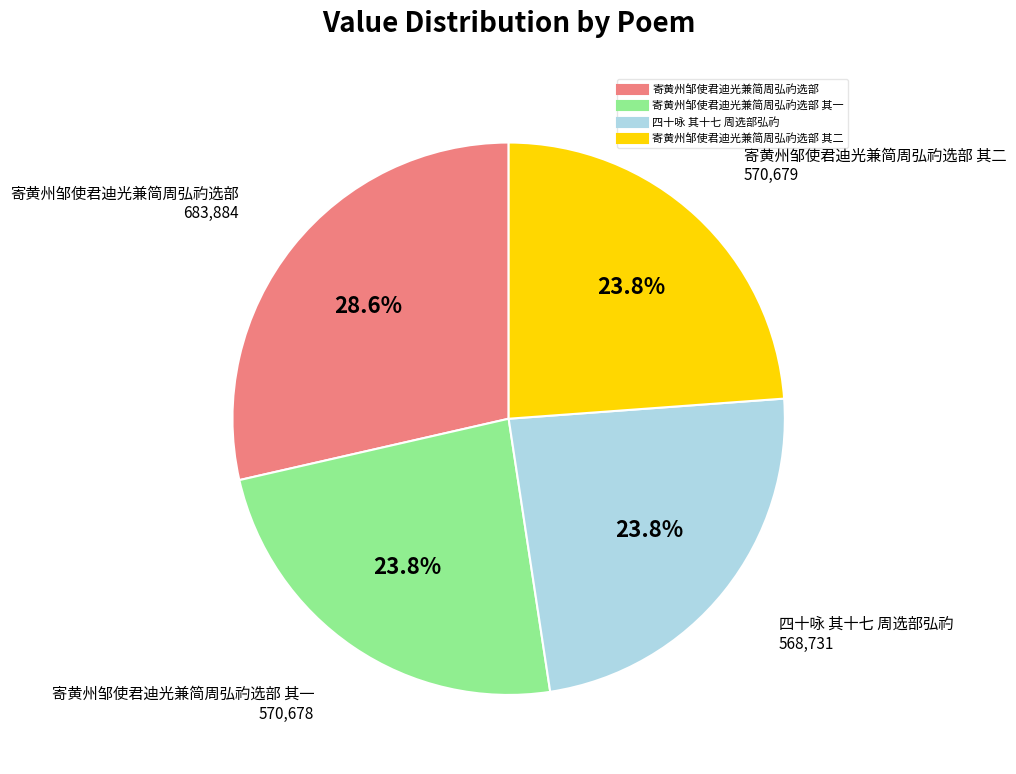

Does any single category account for the majority?

No